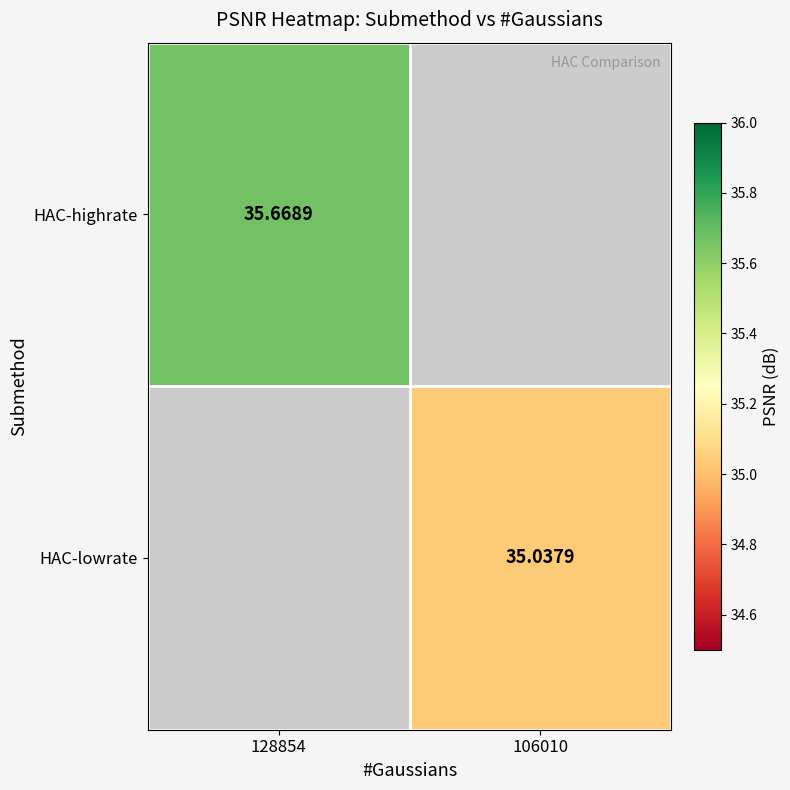

The HAC-lowrate series shows 35.0 at 106010. True or false?

True